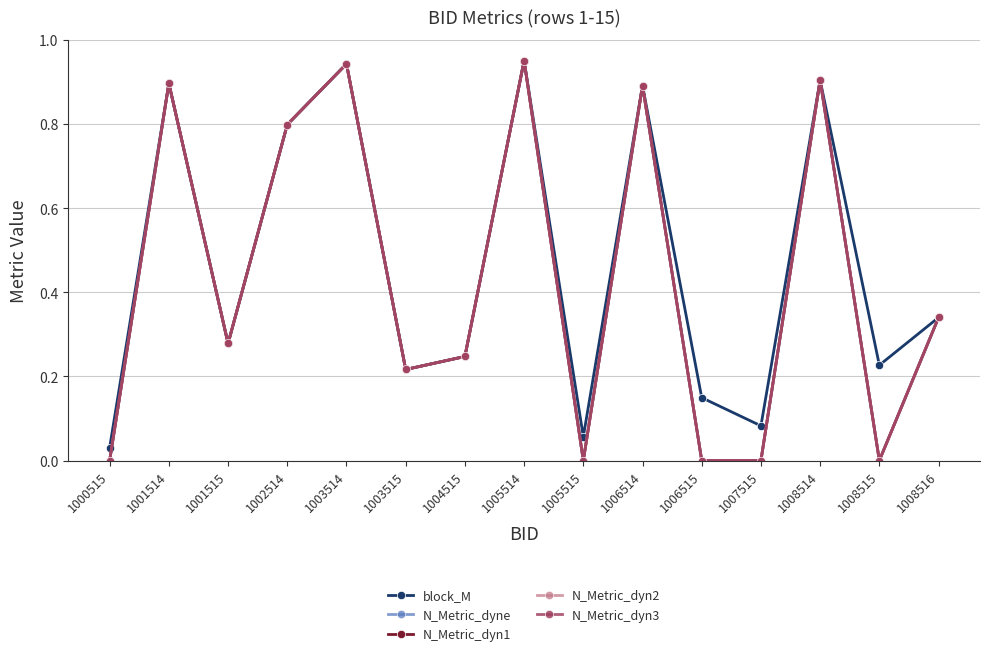

At which label is N_Metric_dyne closest to 0?

1000515